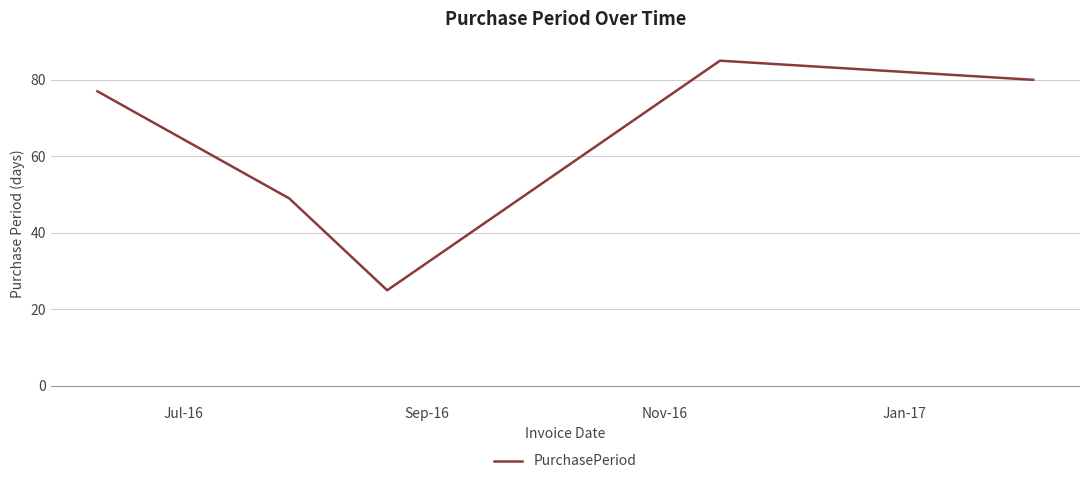

How many values are below 77?

2